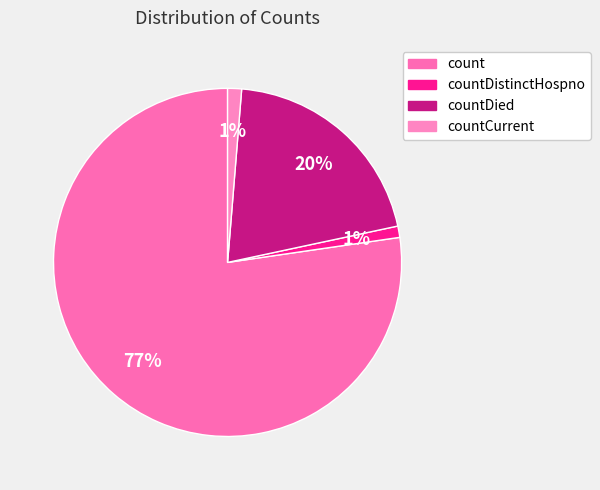

How many slices are in this pie chart?

4